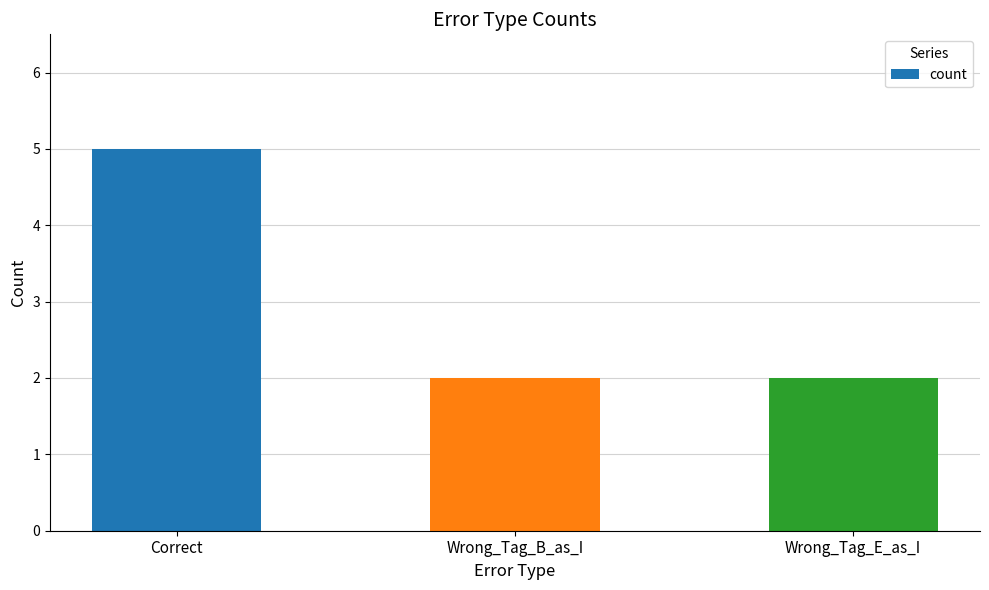

What is the value of the 2nd bar from the left?

2